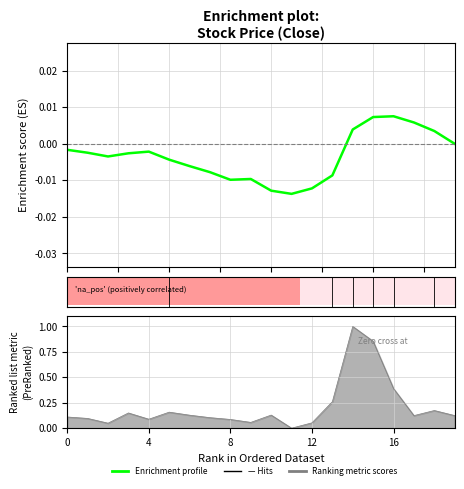

The value at 16 is 0.0. True or false?

False